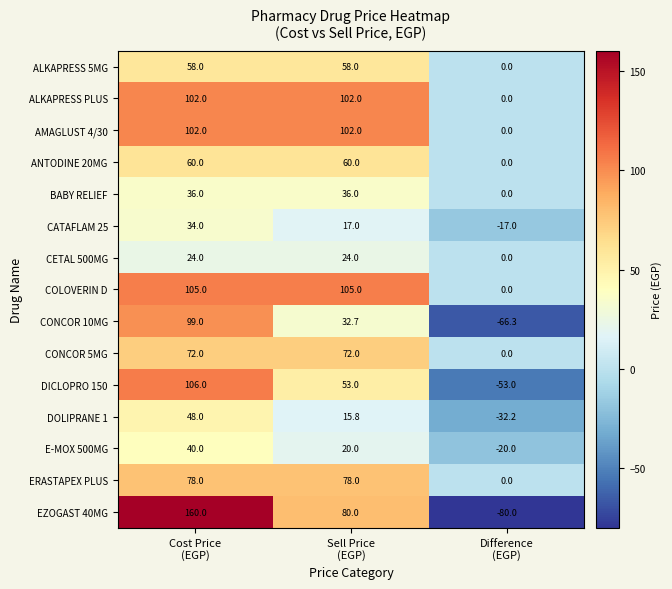

Which category has the lowest value across all series?

Difference
(EGP)